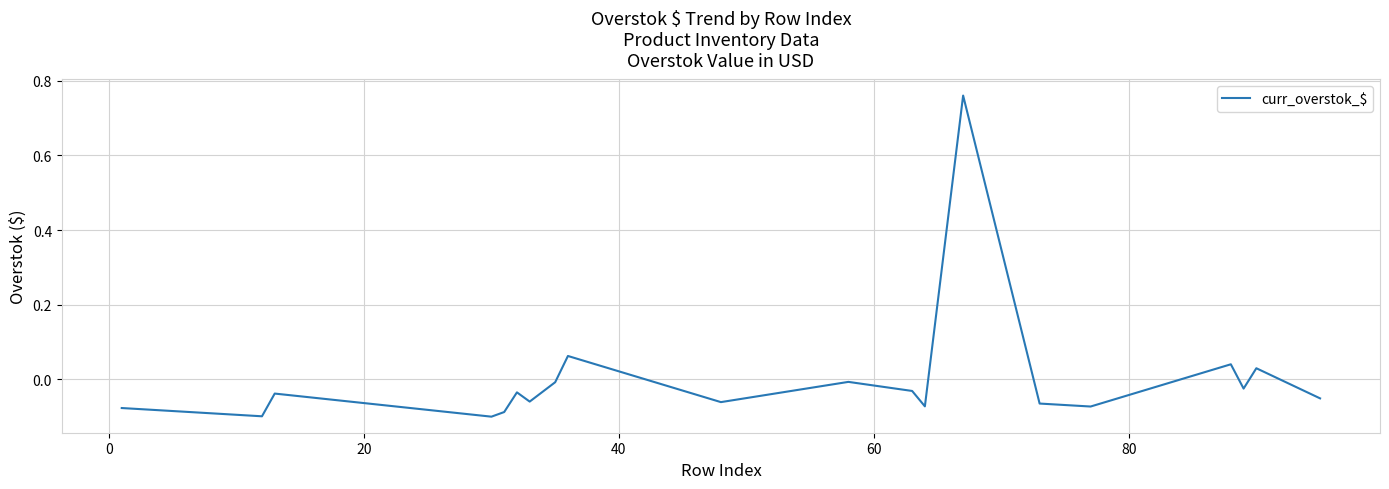

What is the difference between the maximum and minimum values?

0.9